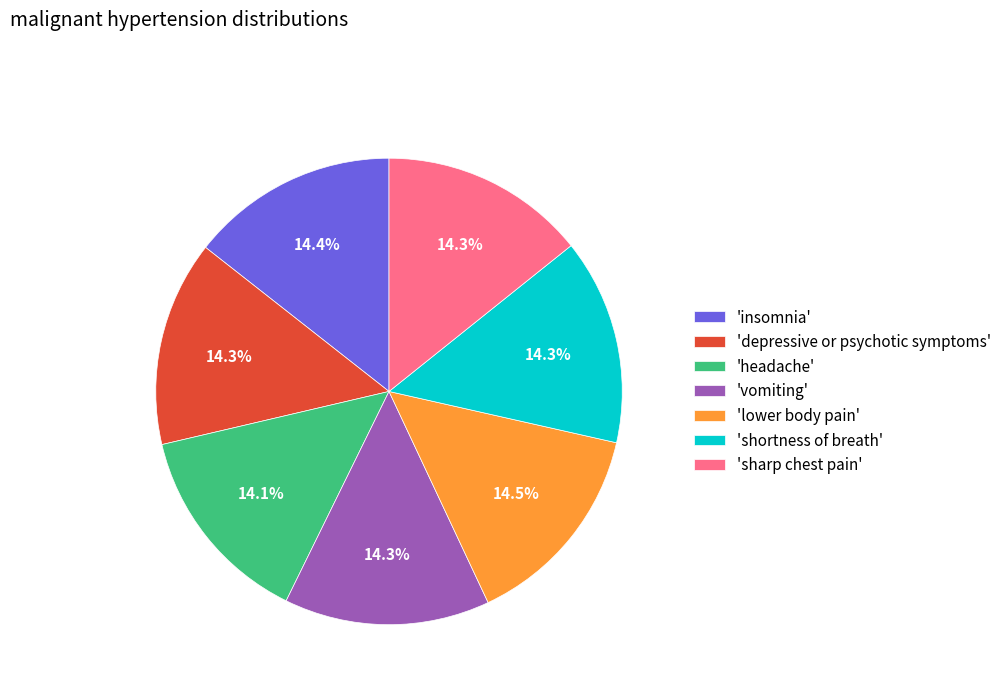

How much of the chart is everything except 'depressive or psychotic symptoms'?

85.7%